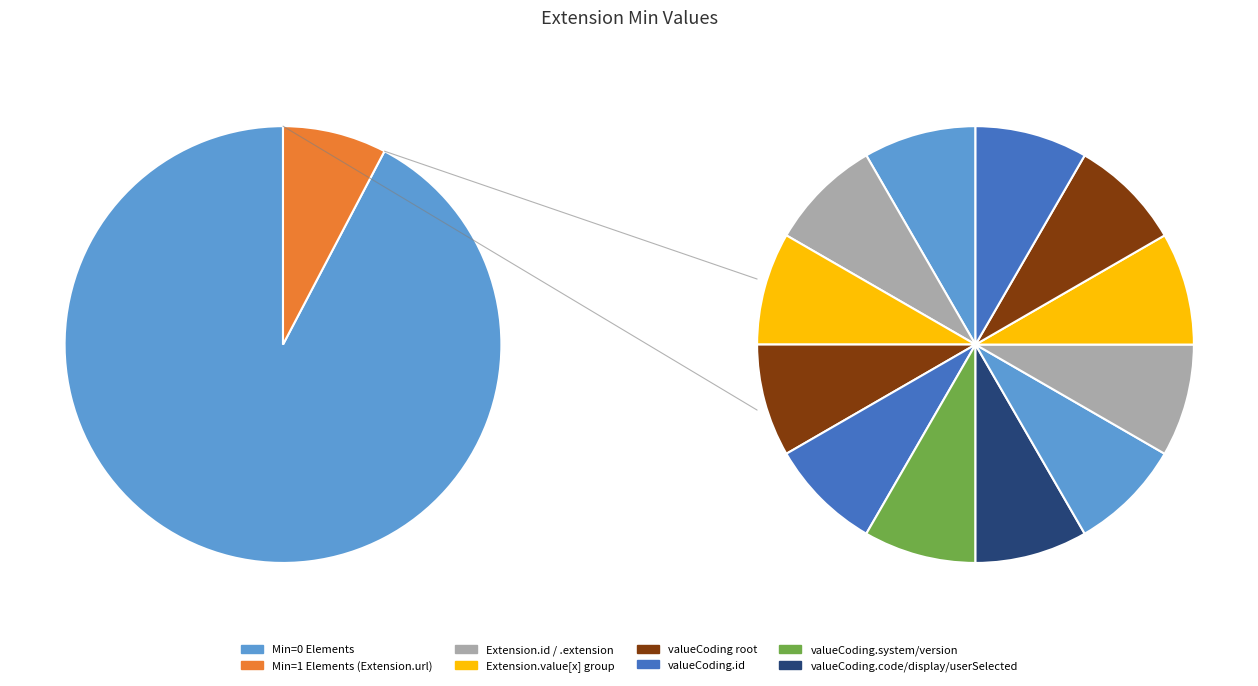

Is it true that Extension.value[x] is 0% of the pie?

True